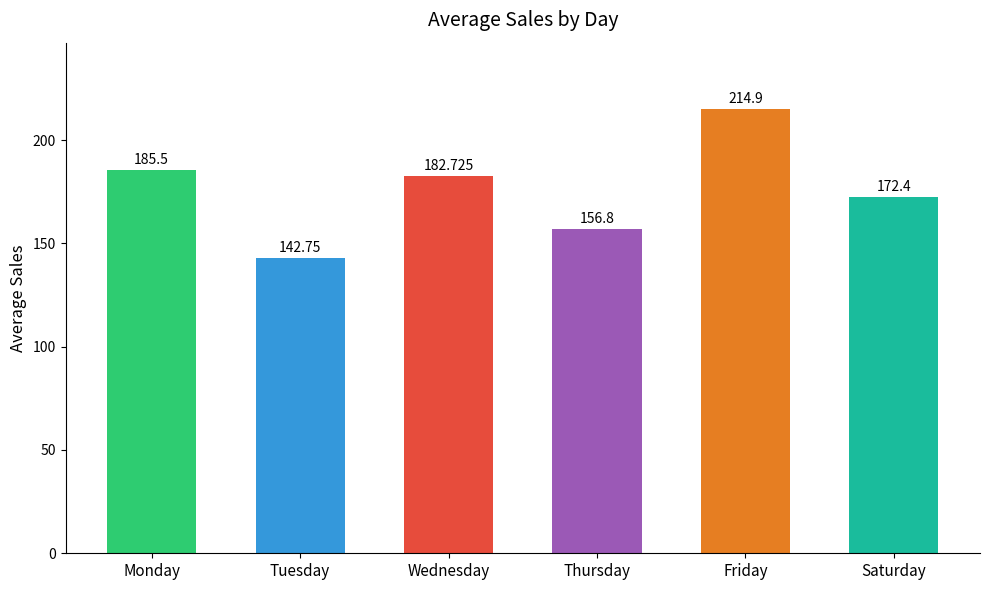

How many series are shown in this chart?

1